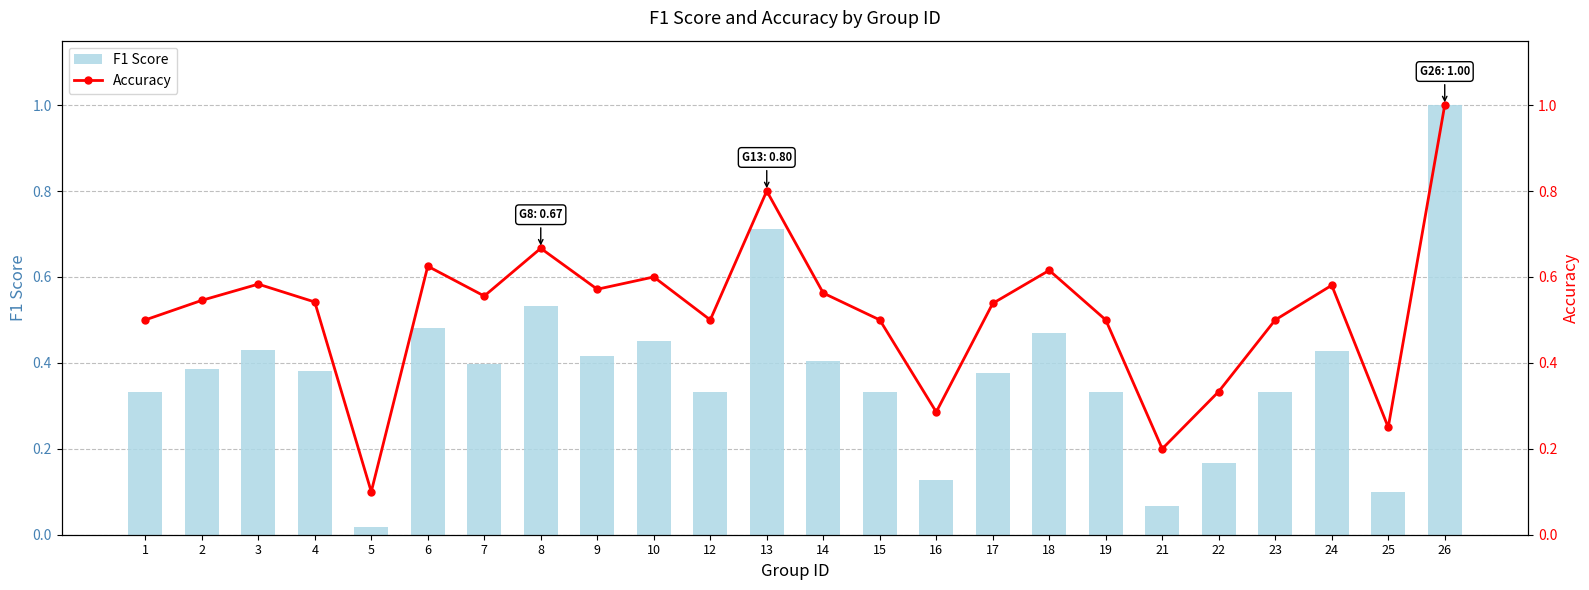

Reading left to right, transcribe all the data shown in this chart.

F1 Score: 1=0.3	2=0.4	3=0.4	4=0.4	5=0.0	6=0.5	7=0.4	8=0.5	9=0.4	10=0.5	12=0.3	13=0.7	14=0.4	15=0.3	16=0.1	17=0.4	18=0.5	19=0.3	21=0.1	22=0.2	23=0.3	24=0.4	25=0.1	26=1.0
Accuracy: 1=0.5	2=0.5	3=0.6	4=0.5	5=0.1	6=0.6	7=0.6	8=0.7	9=0.6	10=0.6	12=0.5	13=0.8	14=0.6	15=0.5	16=0.3	17=0.5	18=0.6	19=0.5	21=0.2	22=0.3	23=0.5	24=0.6	25=0.2	26=1.0